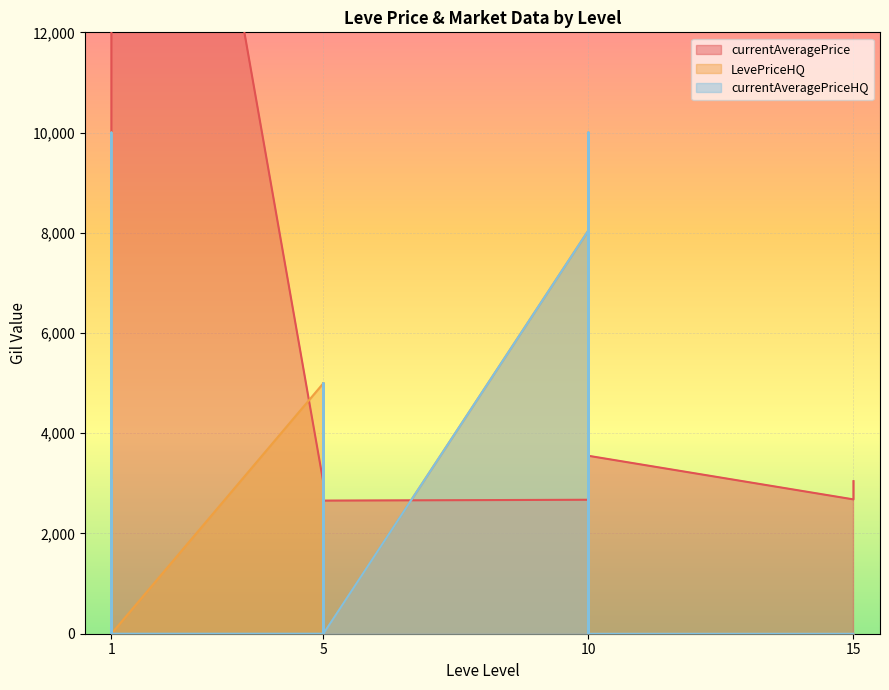

The currentAveragePriceHQ series shows 0.0 at 1. True or false?

True